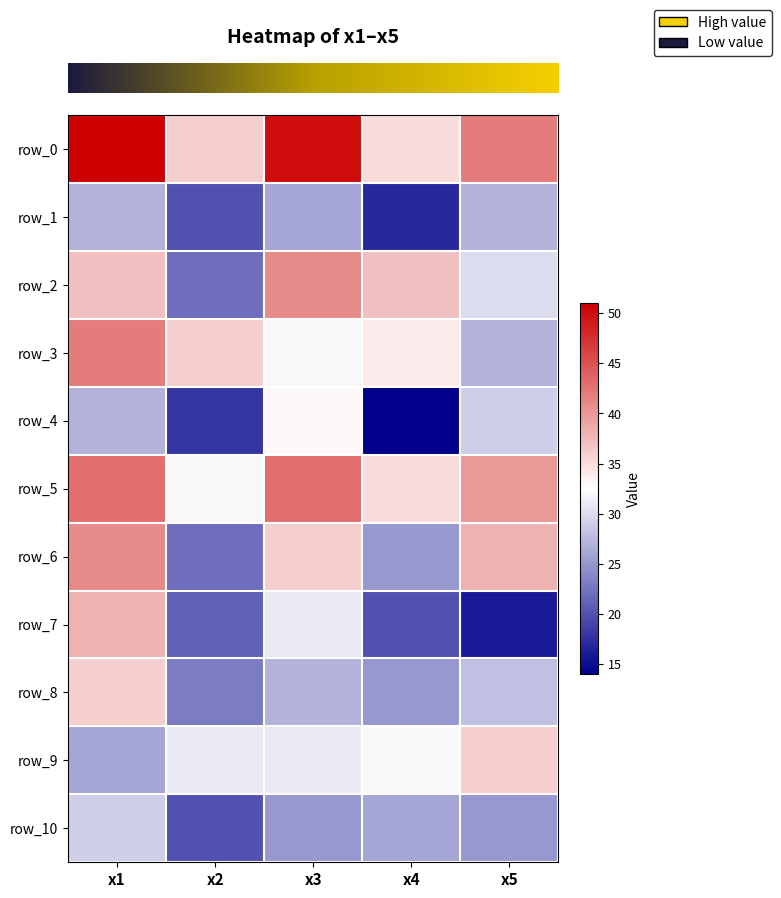

True or false: row_1 has a value of 39 at x3.

False